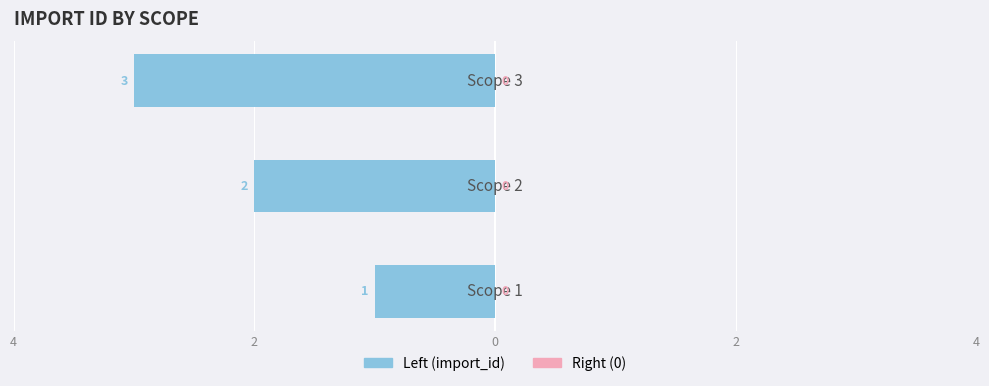

Are the bars horizontal?

Yes